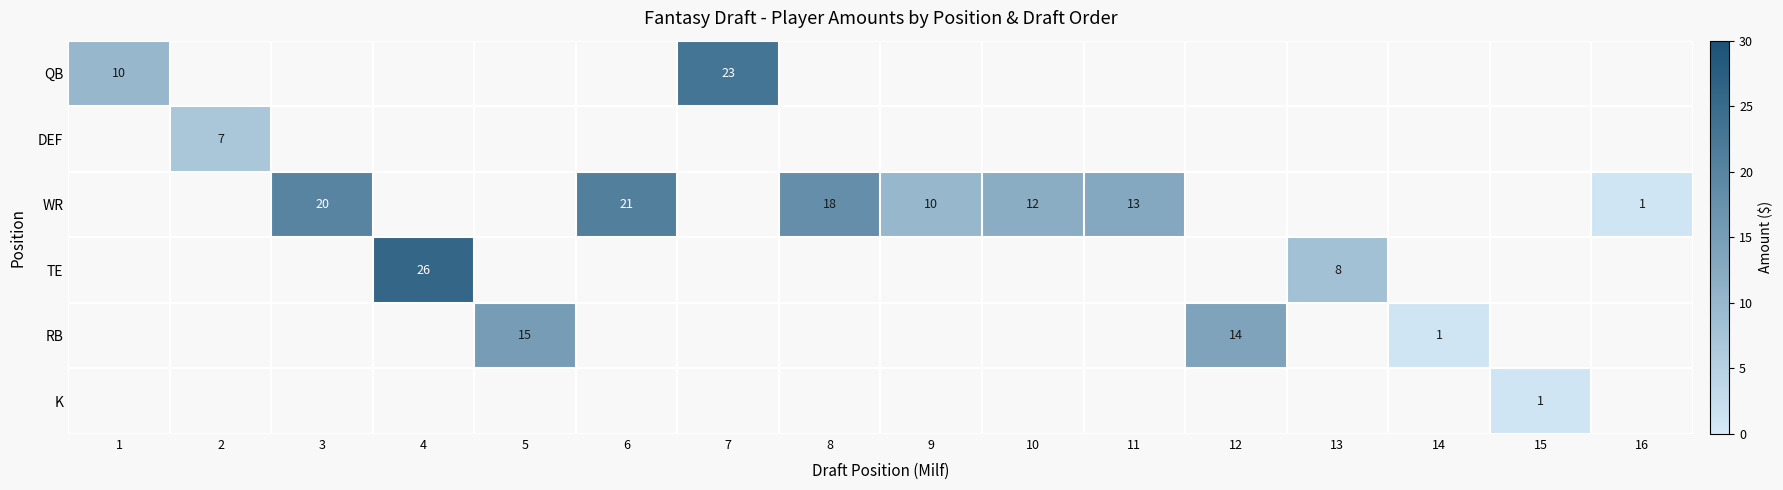

The value of RB at 5 is 26. True or false?

False